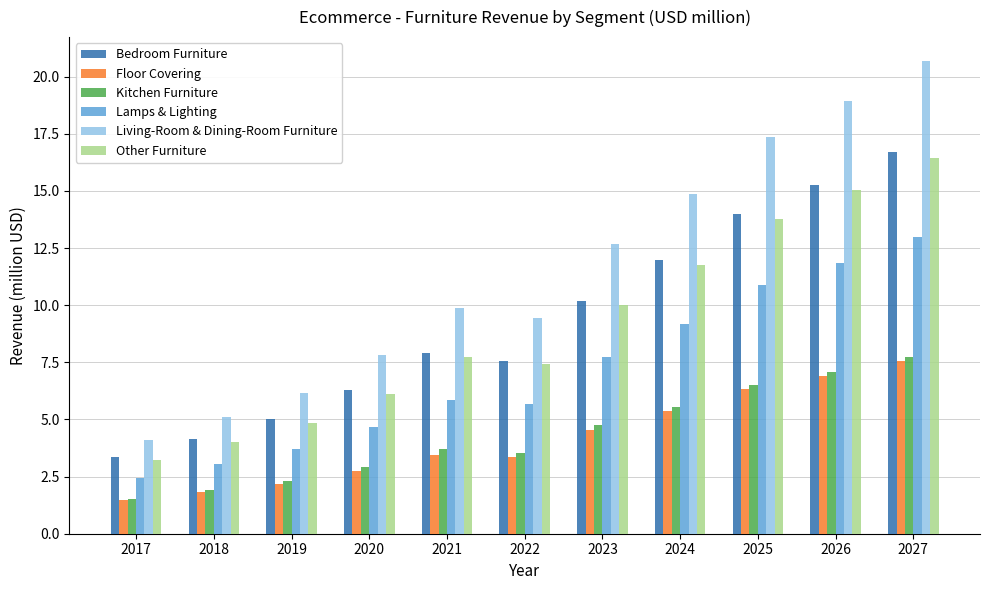

The Other Furniture series shows 15.0 at 2026. True or false?

True